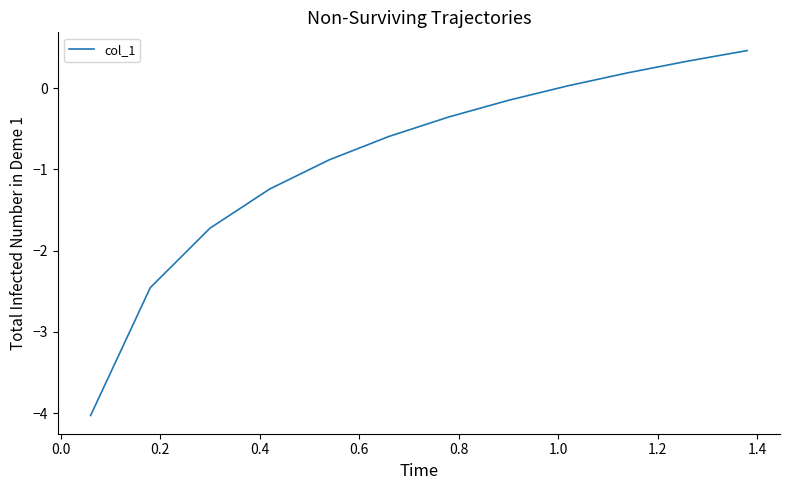

What is the minimum value shown in the chart?

-4.0